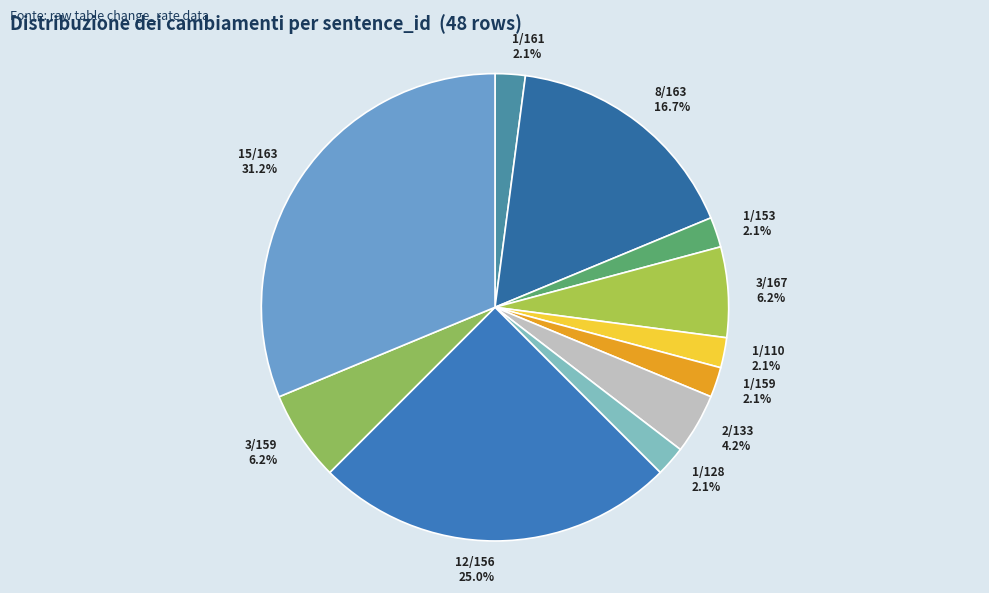

Does any single category account for the majority?

No